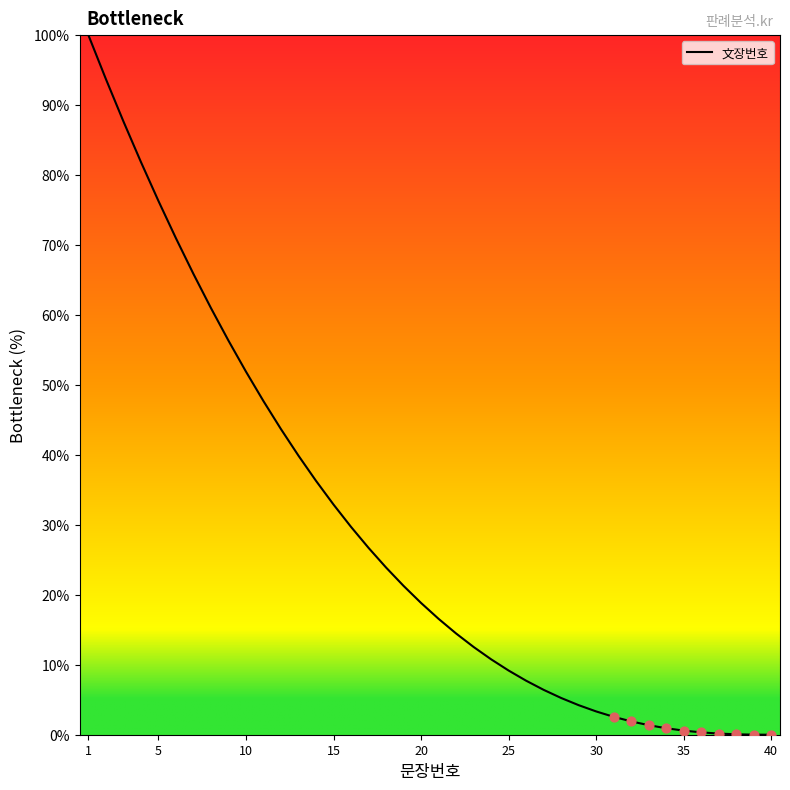

What is the difference between the maximum and minimum values?

100.0